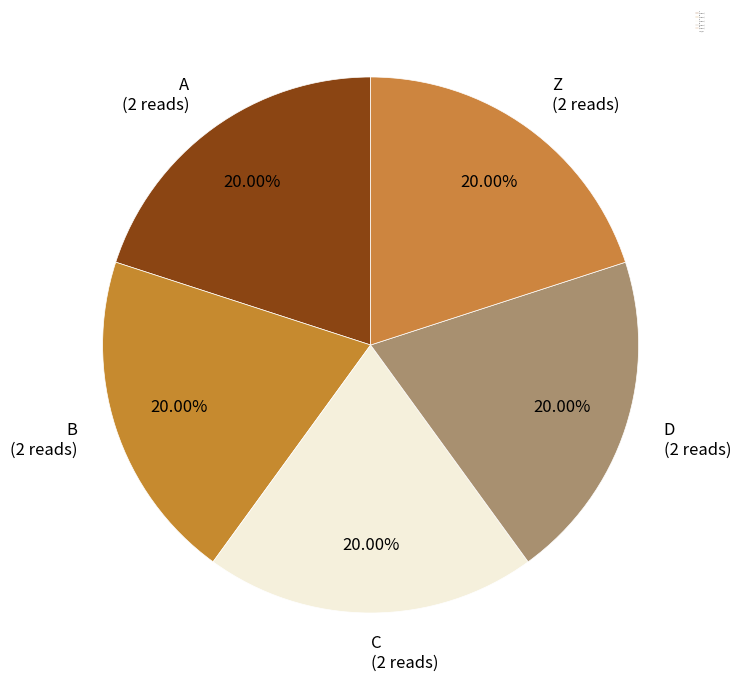

Approximately how many times larger is the value at A (2 reads) compared to D (2 reads)?

1.0